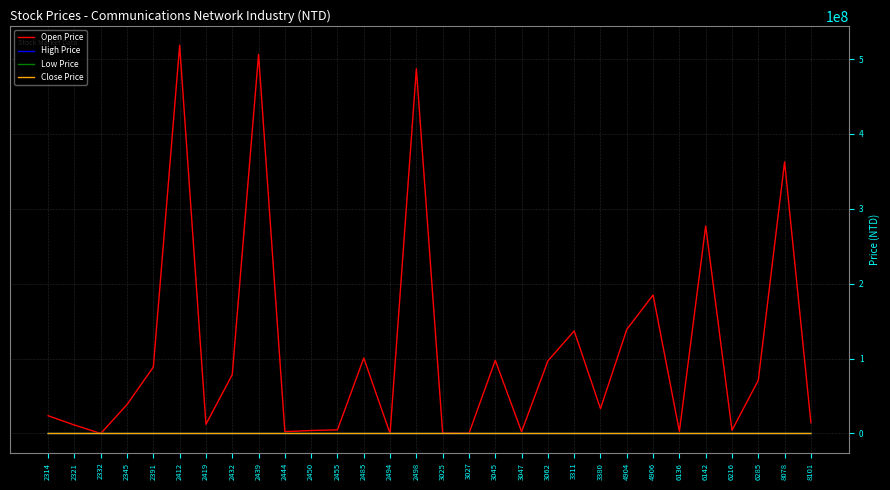

Which series has the largest total across all categories?

Open Price